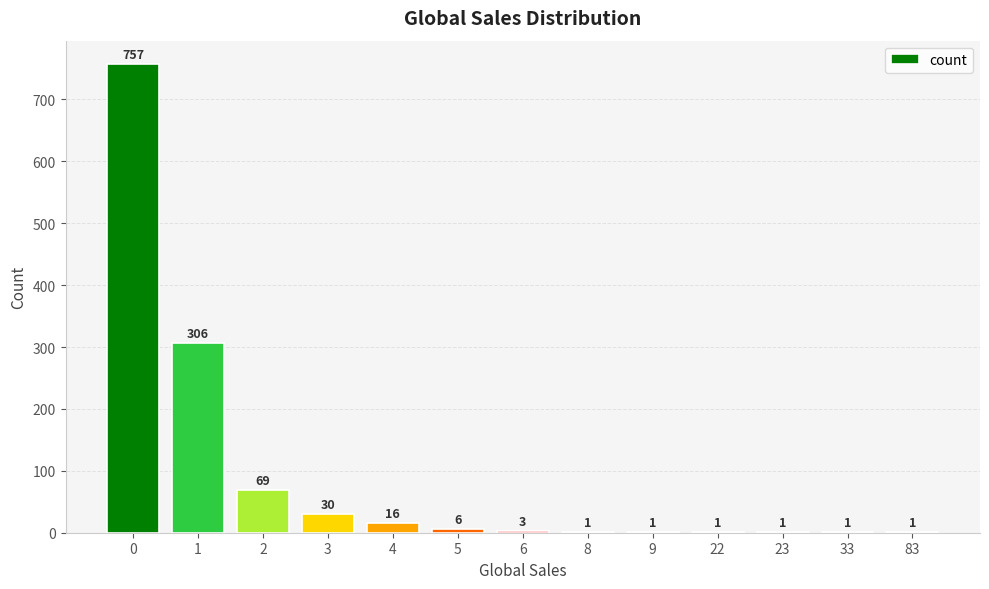

Reading left to right, transcribe all the data shown in this chart.

0=757	1=306	2=69	3=30	4=16	5=6	6=3	8=1	9=1	22=1	23=1	33=1	83=1